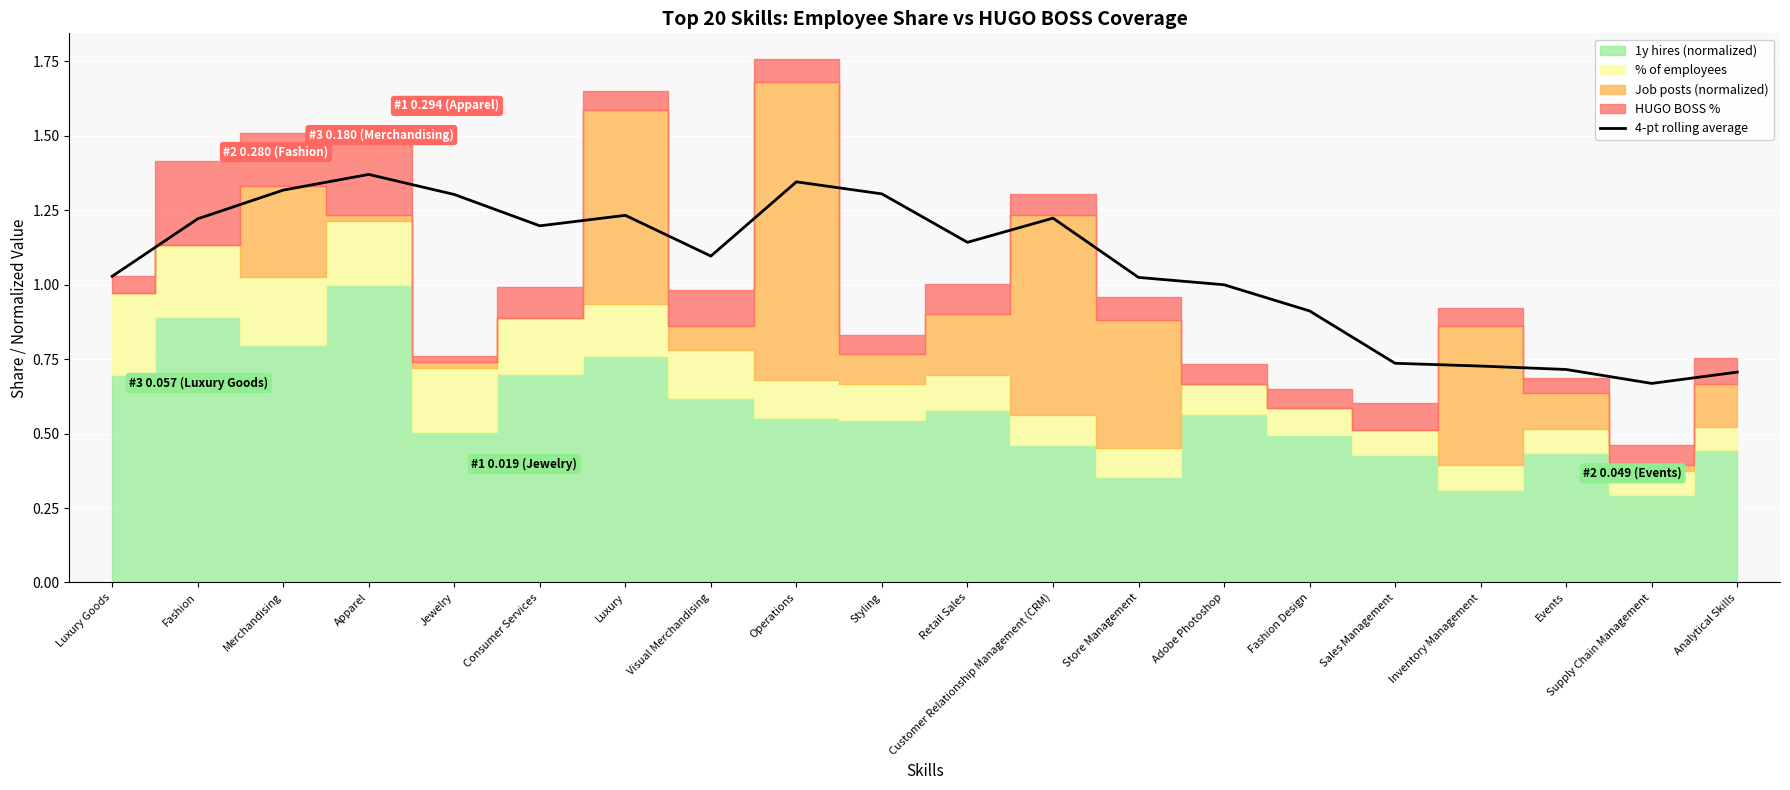

Is it true that the value at Apparel is 2.4?

False